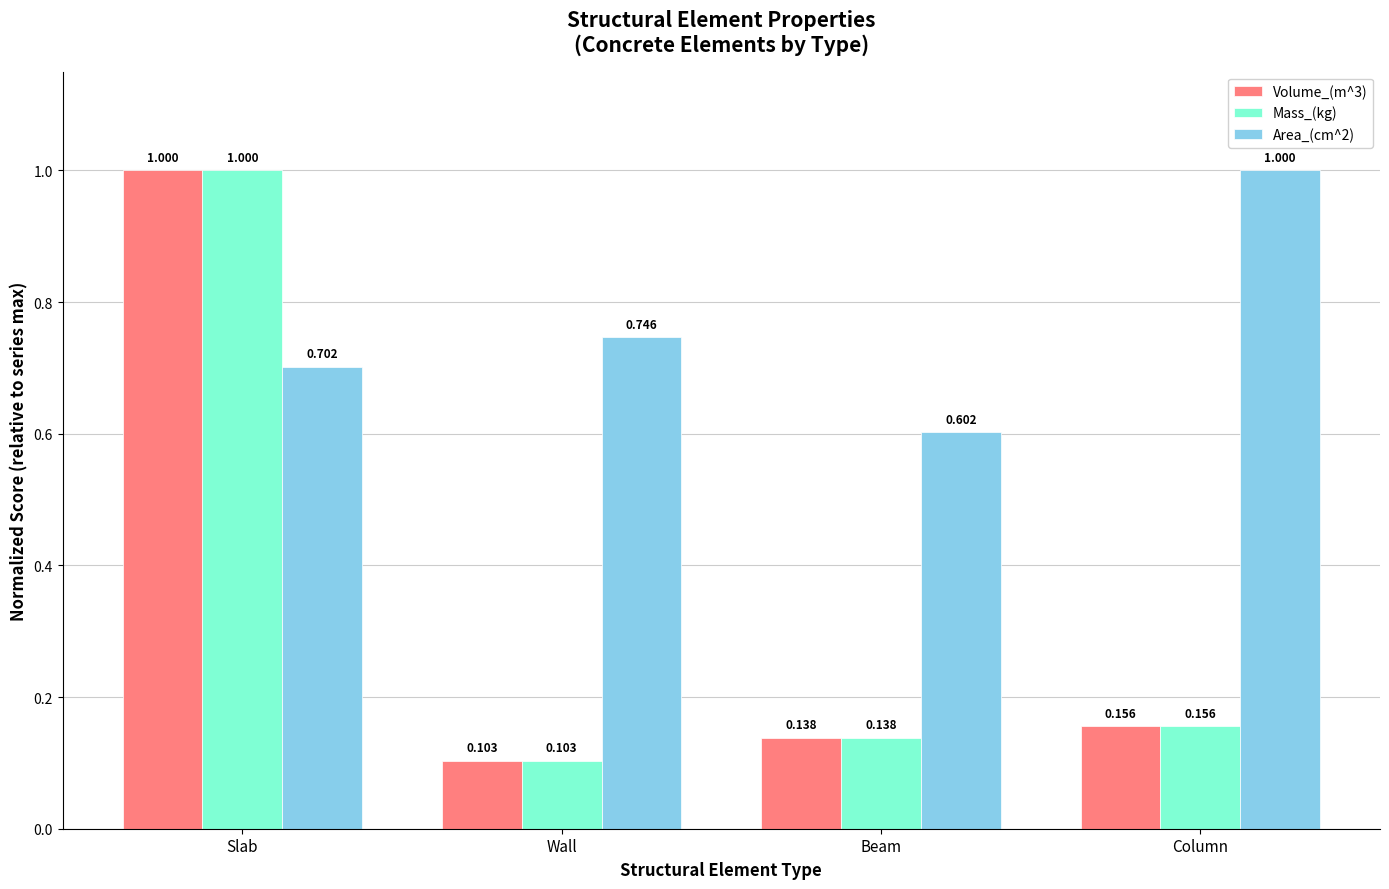

At which category is the sum across all series the highest?

Slab